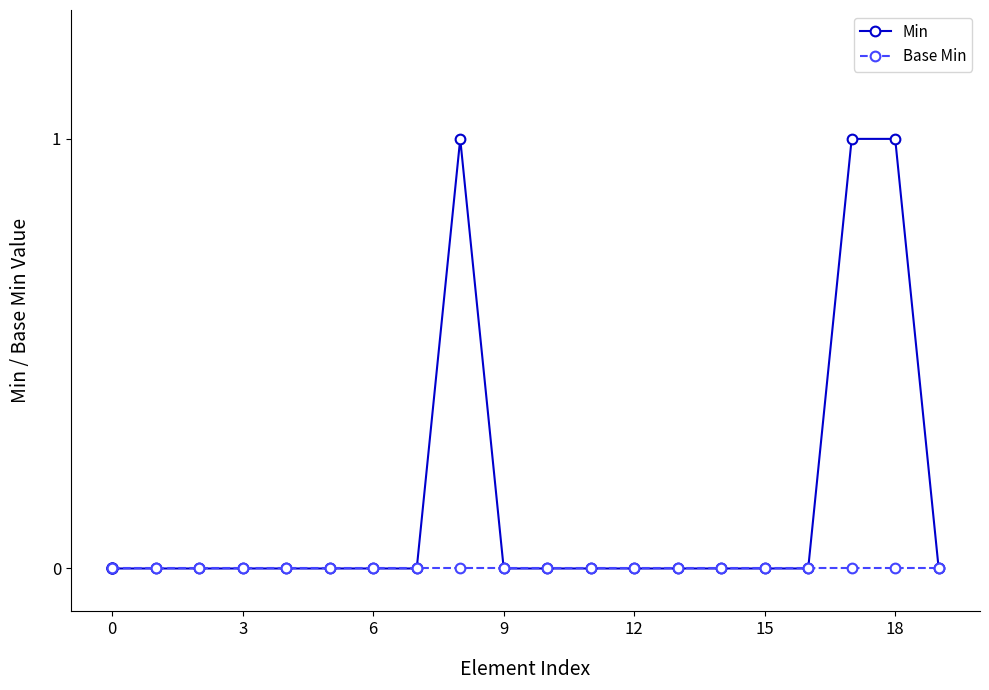

Which series has the largest range (max minus min)?

Min